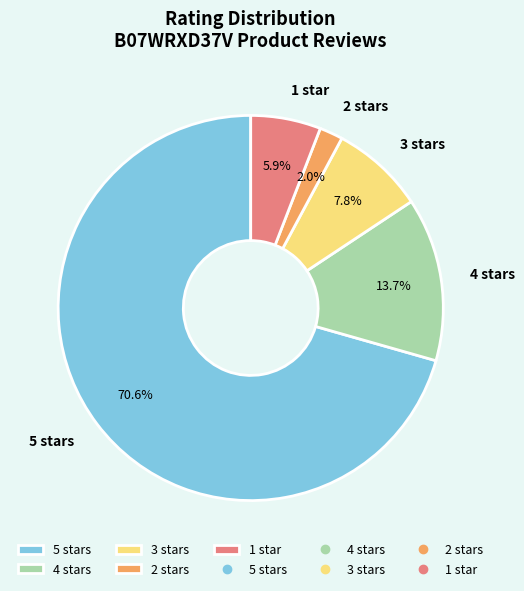

Which slice represents more than half of the pie?

5 stars